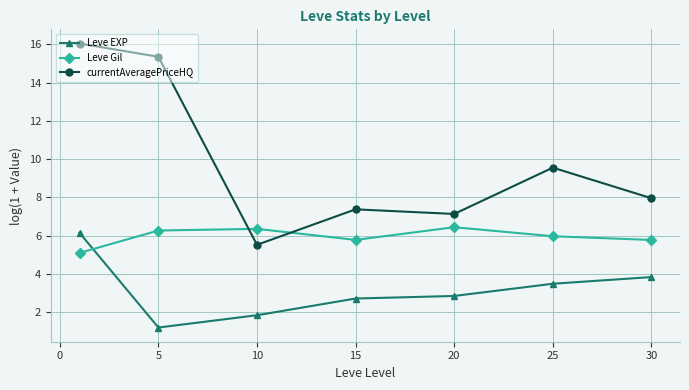

Which series has the widest spread of values?

currentAveragePriceHQ